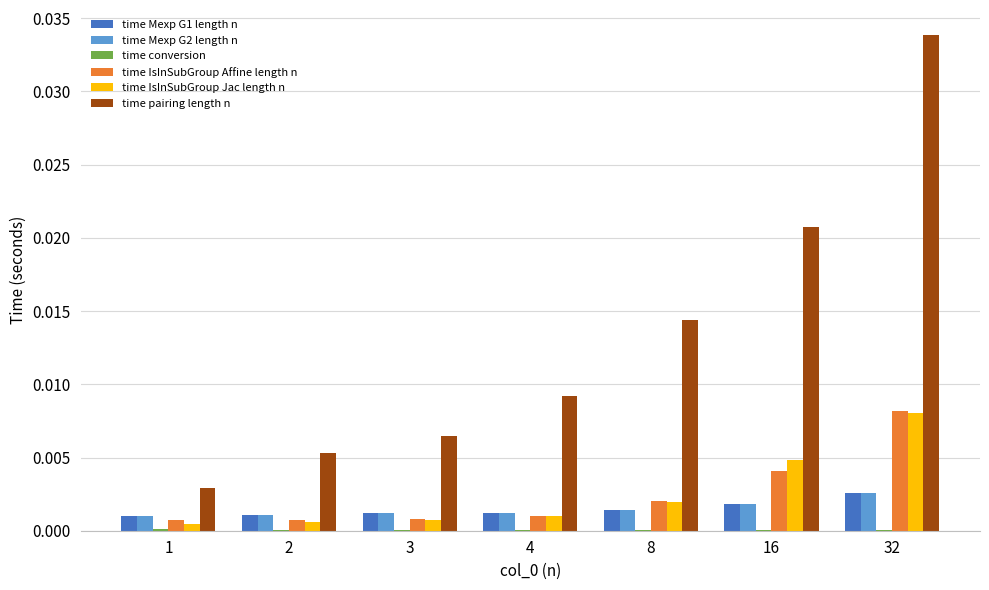

At which category is the sum across all series the highest?

32